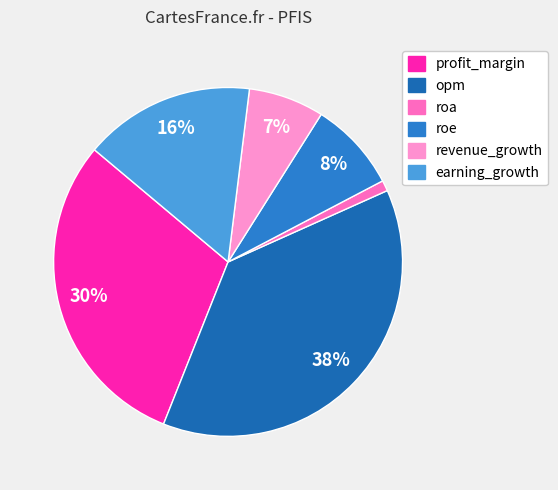

Is roe the majority of the pie?

No